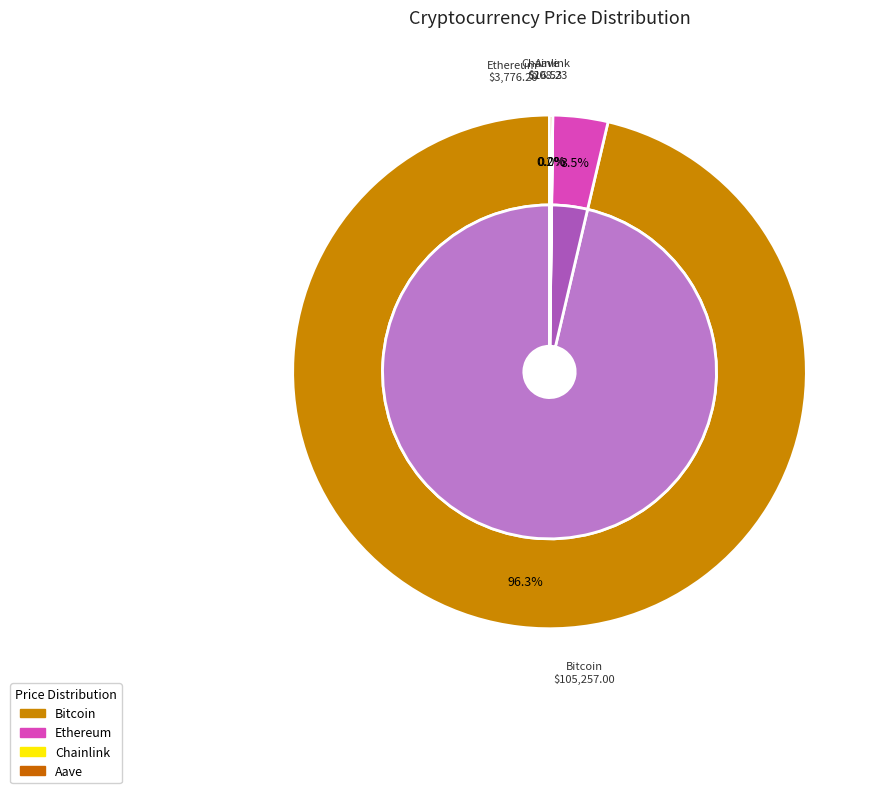

Which slice represents more than half of the pie?

Bitcoin